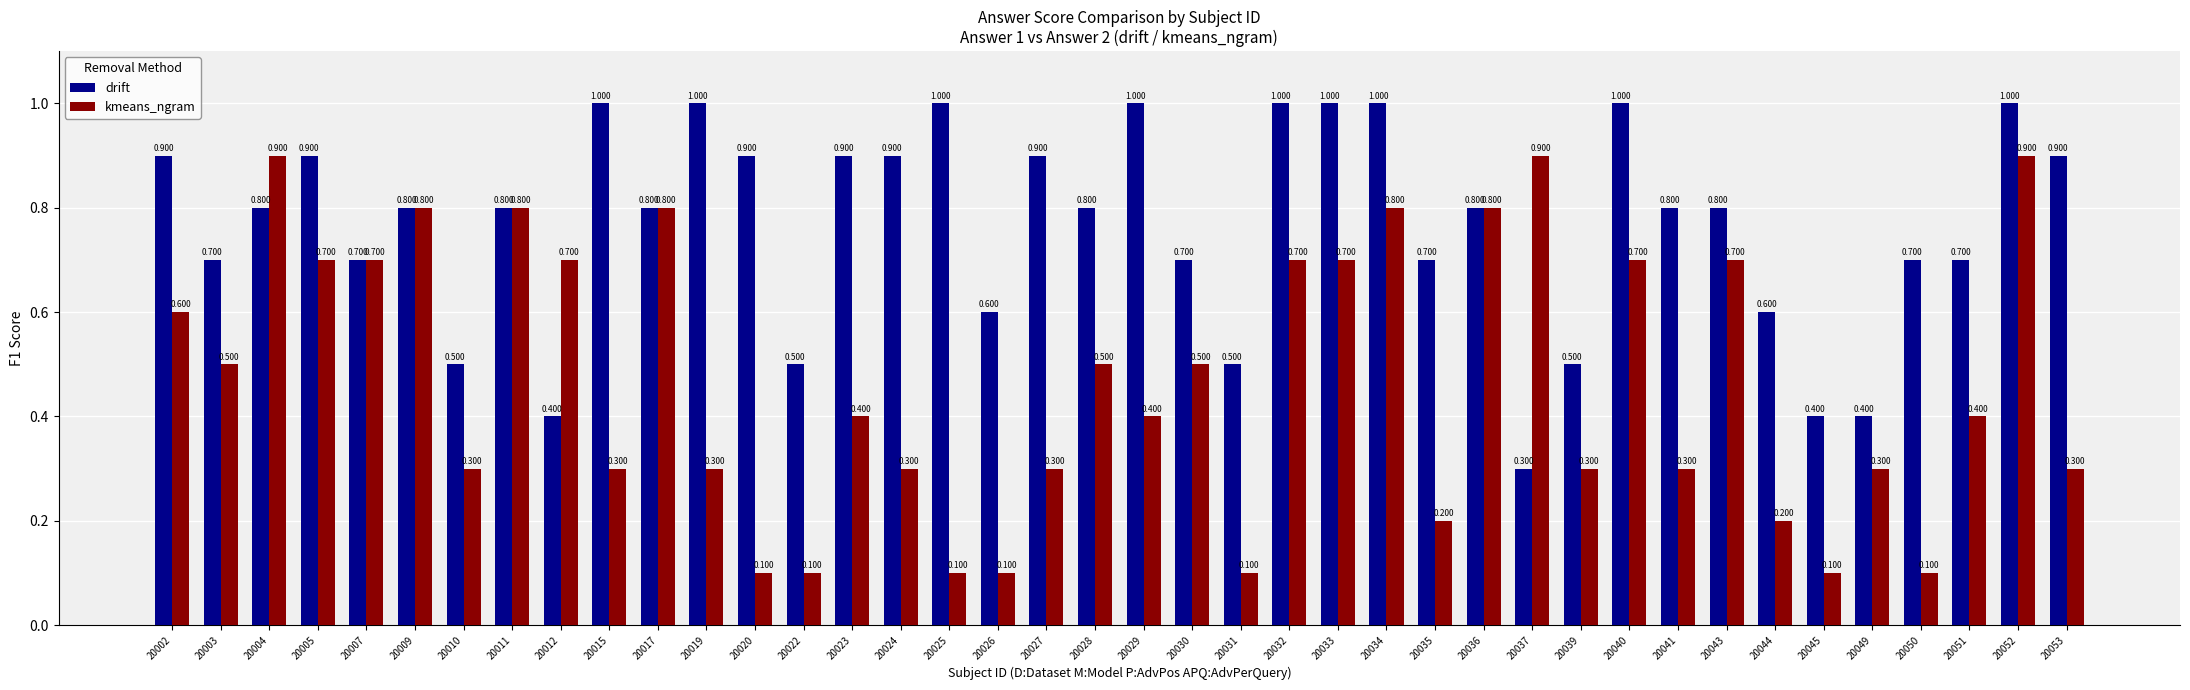

How many distinct data groups are displayed?

2